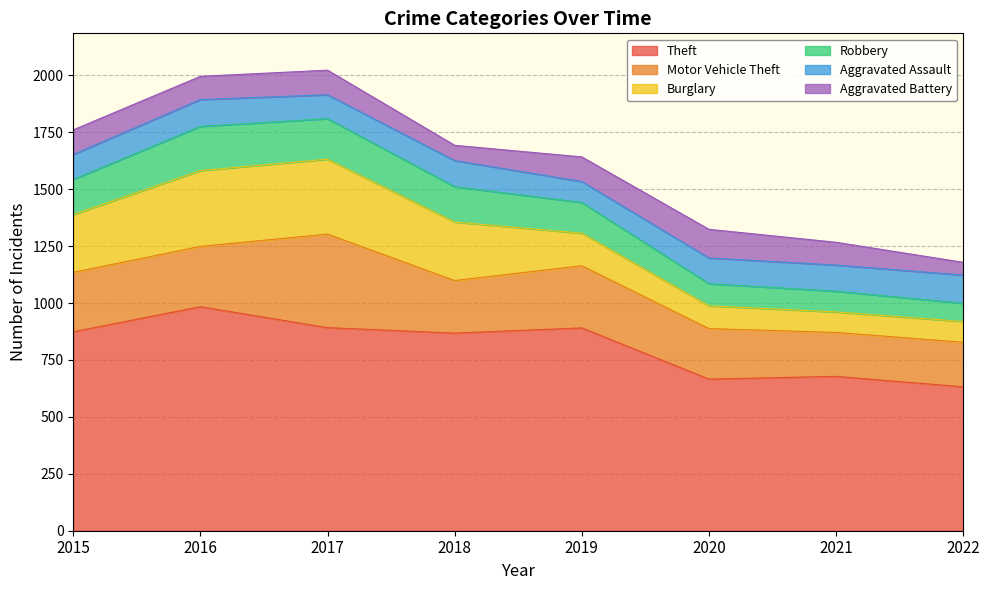

What is the value of the Theft point at the 7th from the left?

678